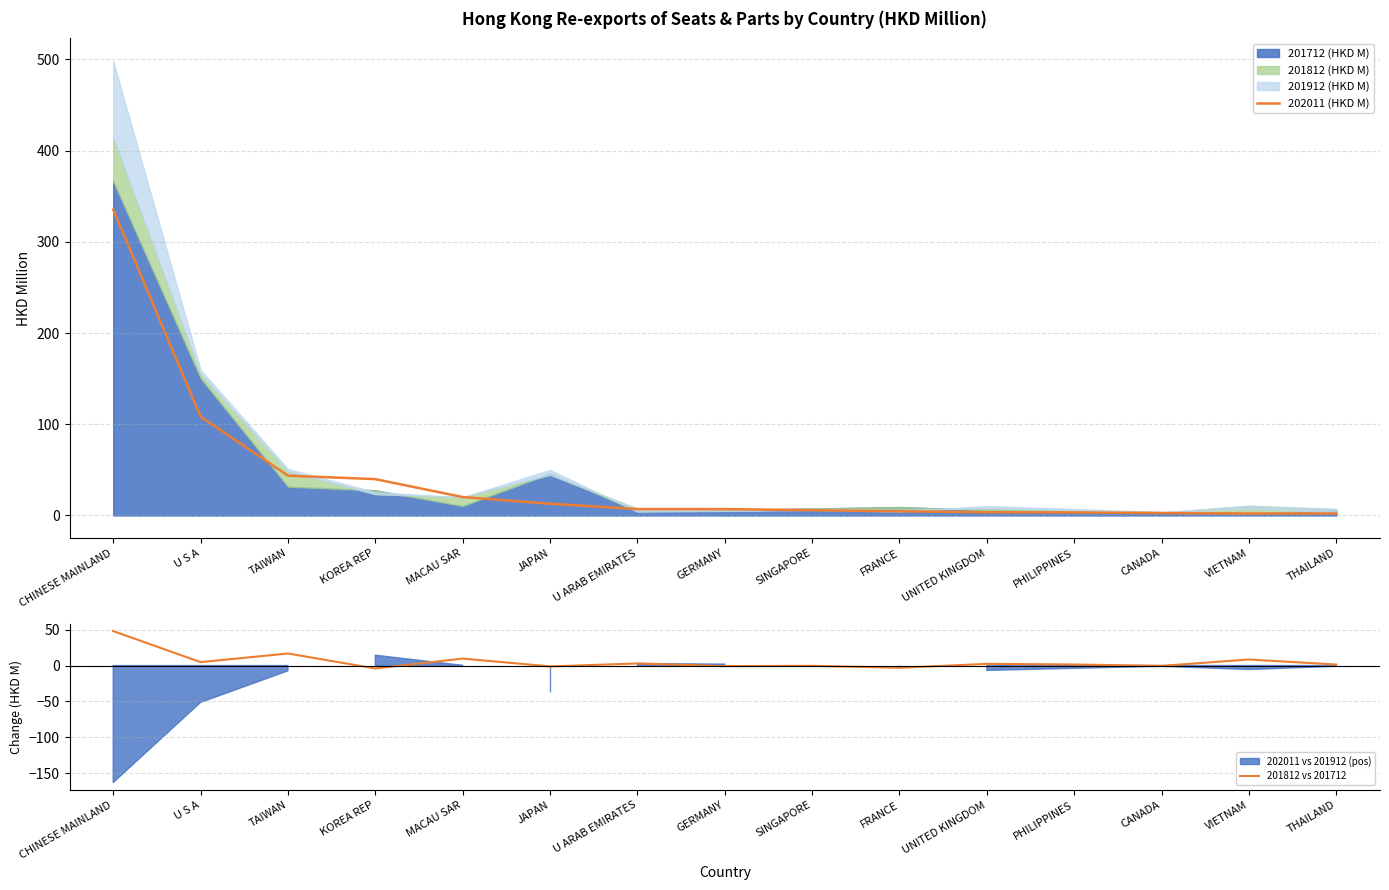

How many intersections are there between 202011 (HKD M) and 201812 vs 201712?

2